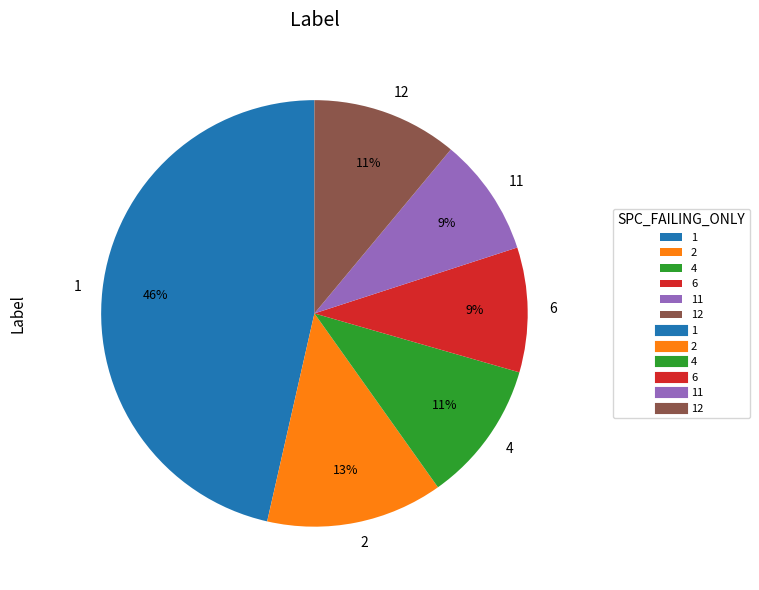

Combined, do 4 and 6 account for over 50%?

No